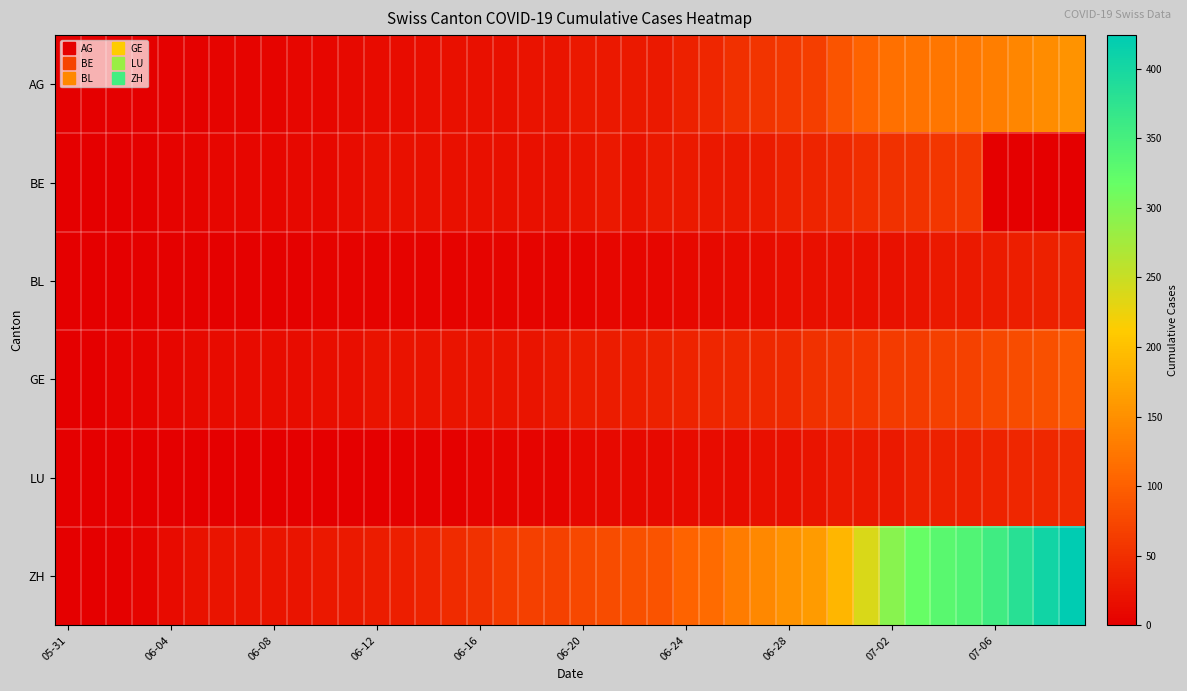

What is the maximum value shown in the chart?

424